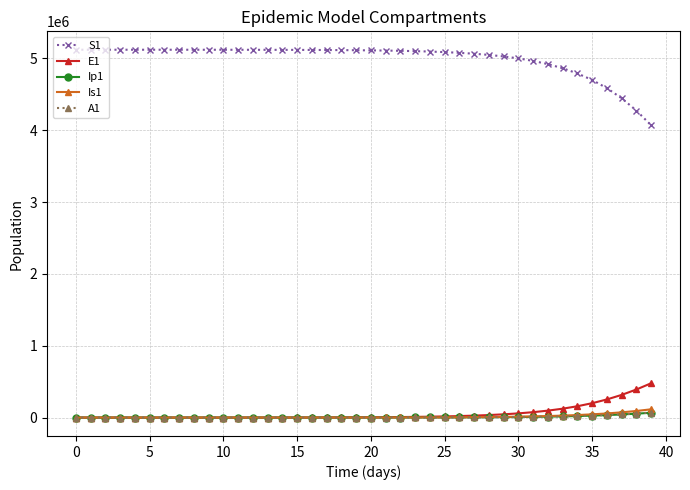

How many lines are shown in the chart?

5